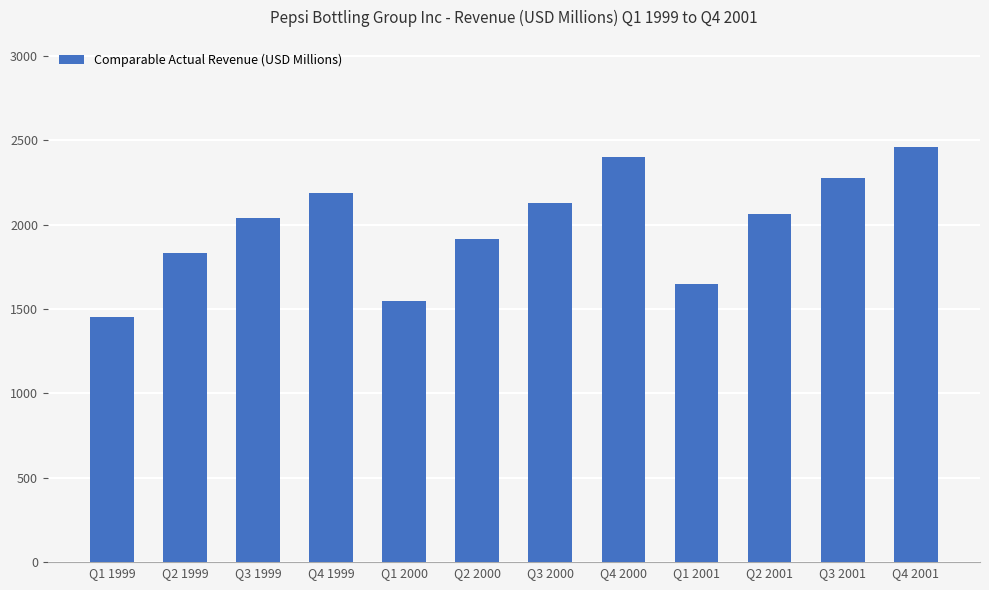

How many bars are there in total?

12